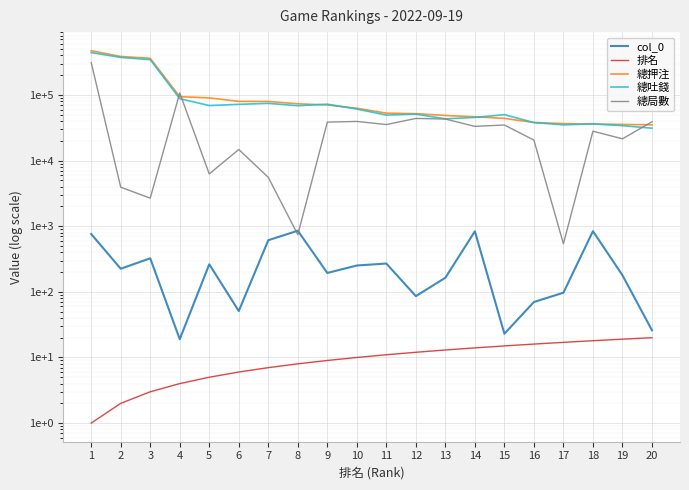

What is the approximate value of 總押注 at 4?

94118.3